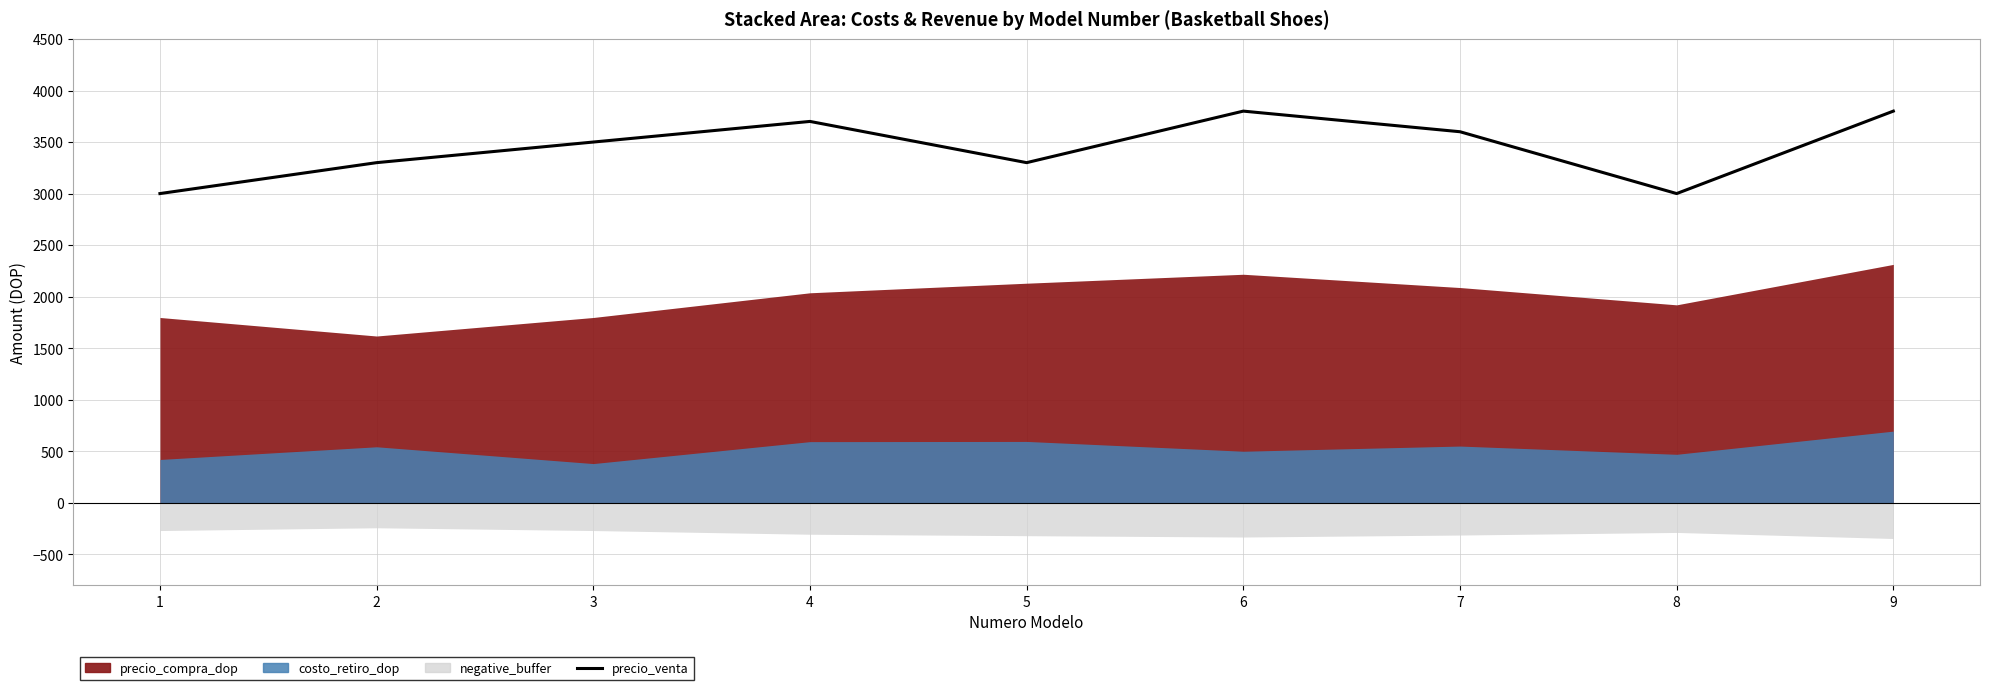

Where is the data nearest to the value 3400?

2